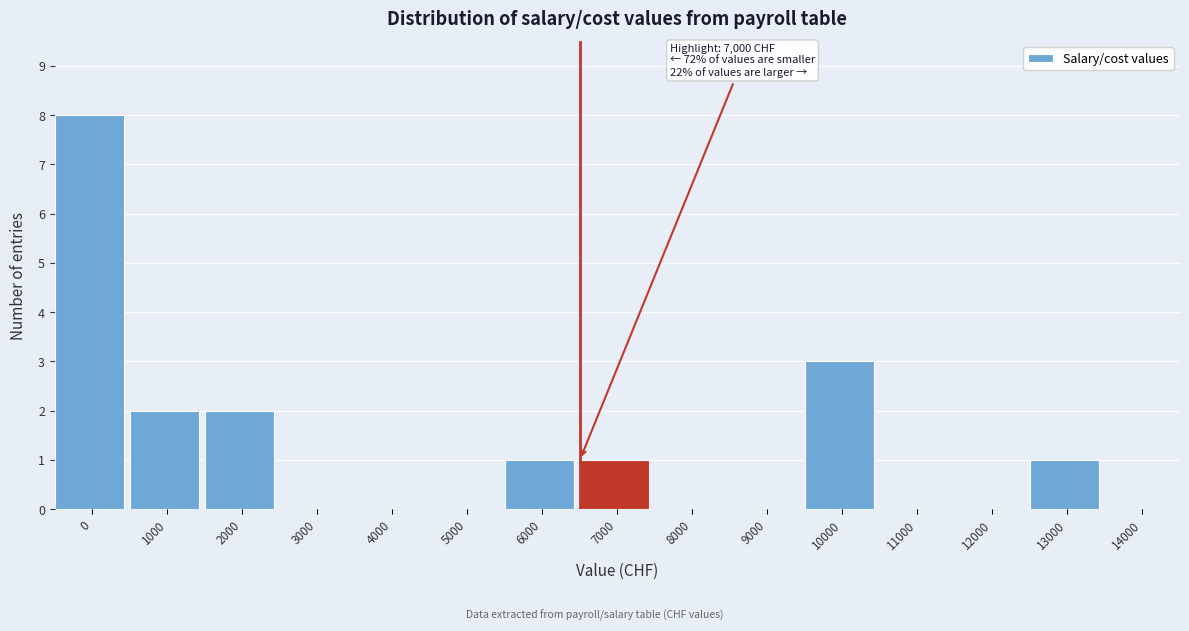

Reading left to right, what are all the values shown in this chart?

0=8	1000=2	2000=2	3000=0	4000=0	5000=0	6000=1	7000=1	8000=0	9000=0	10000=3	11000=0	12000=0	13000=1	14000=0